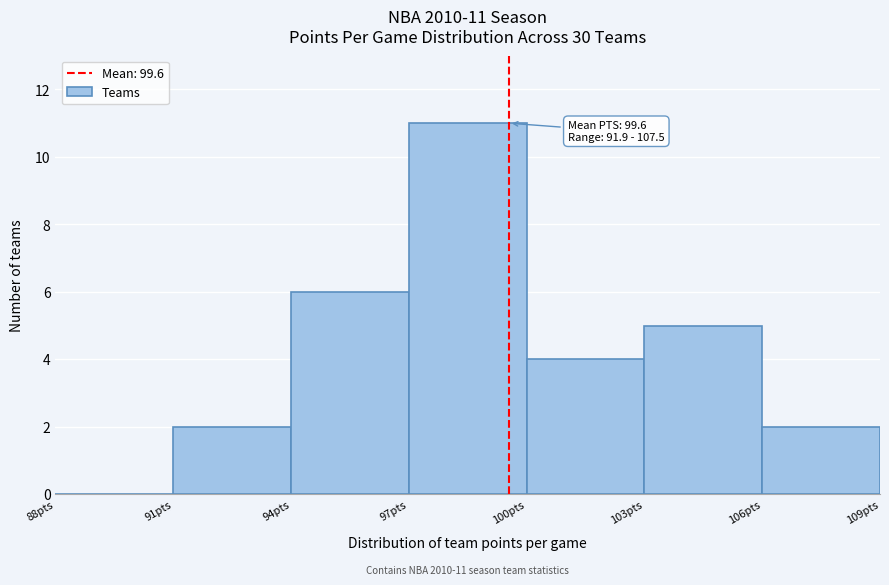

Over which range of the x-axis is the bar tallest?

97 to 100